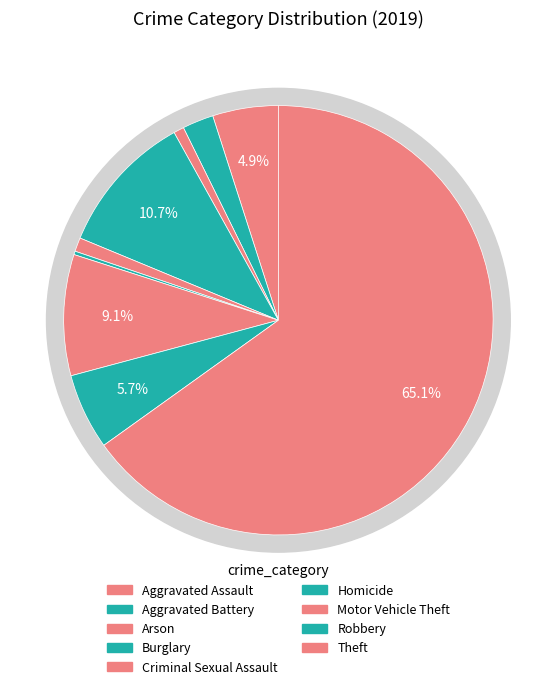

What is the change in value from Criminal Sexual Assault to Motor Vehicle Theft?

+32